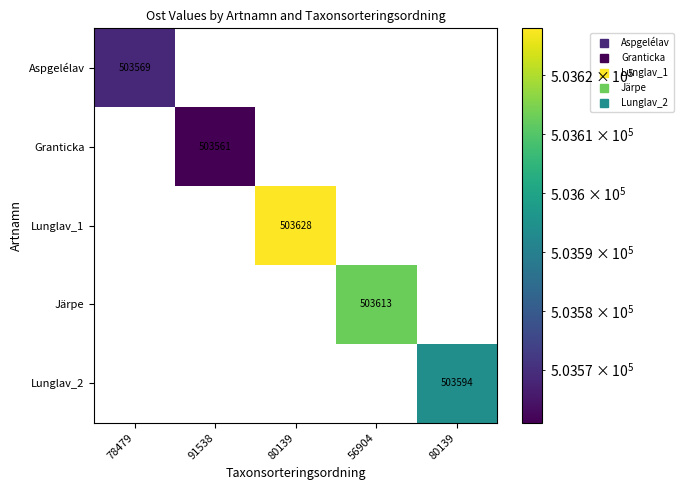

How many values in Granticka are above zero?

1